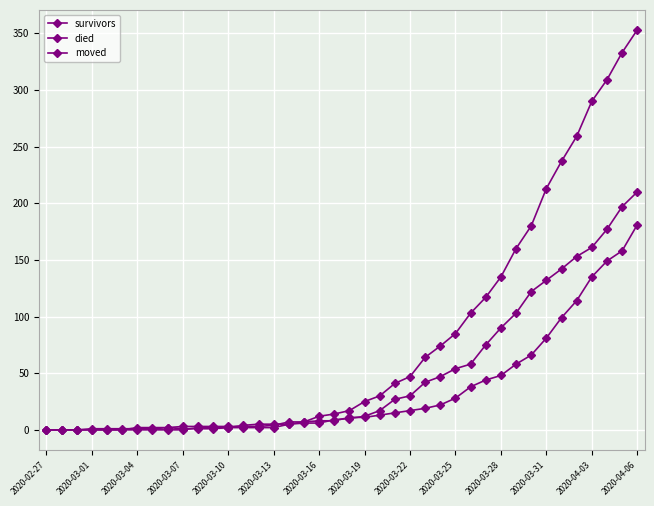

Which series has the widest spread of values?

died